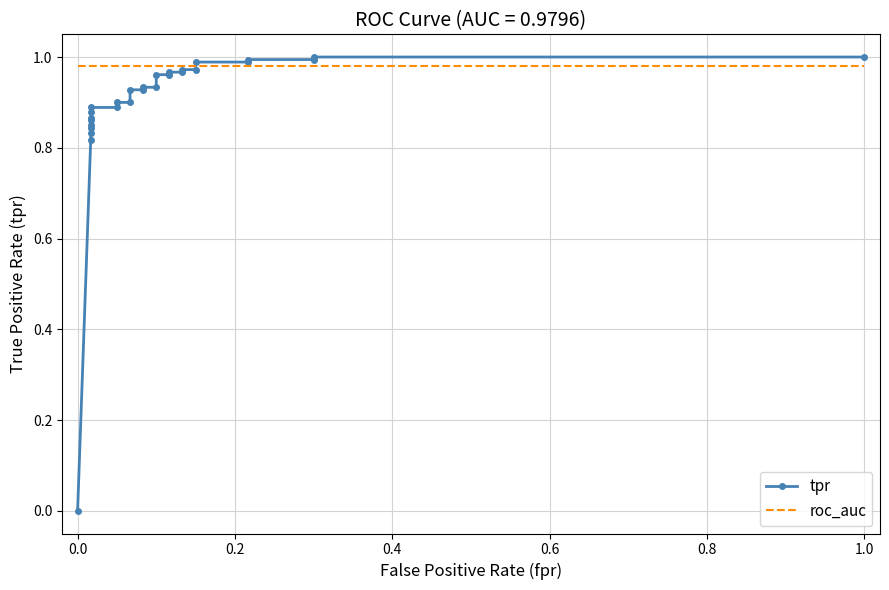

The tpr series shows 0.3 at 14. True or false?

False